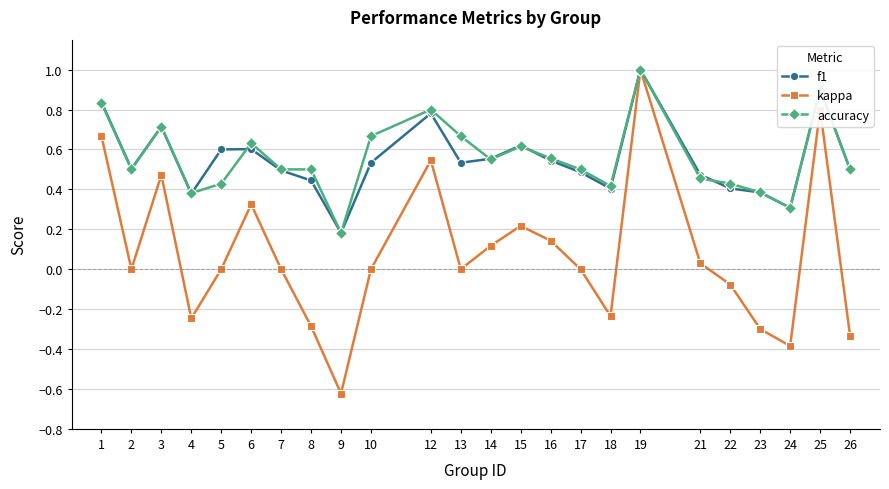

Where is accuracy nearest to the value 0?

9